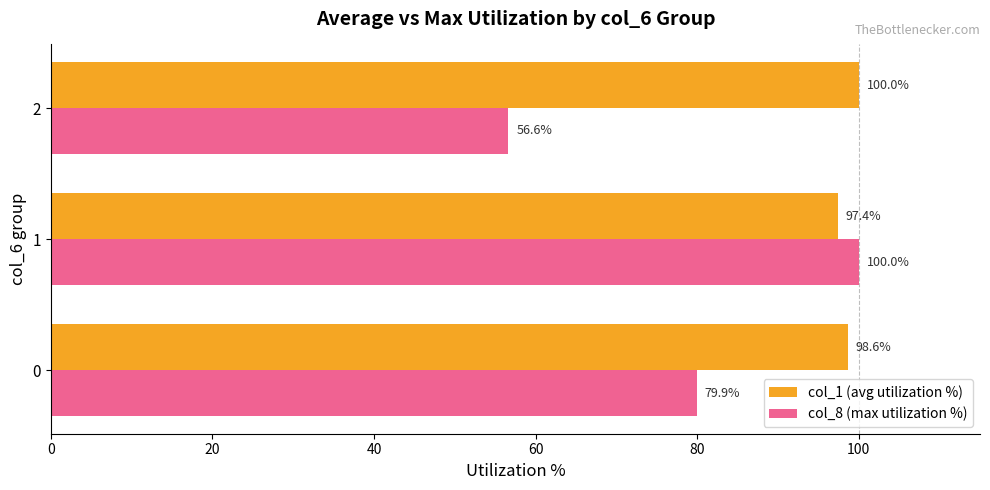

How many values in the col_8 (max utilization %) series exceed 79?

2